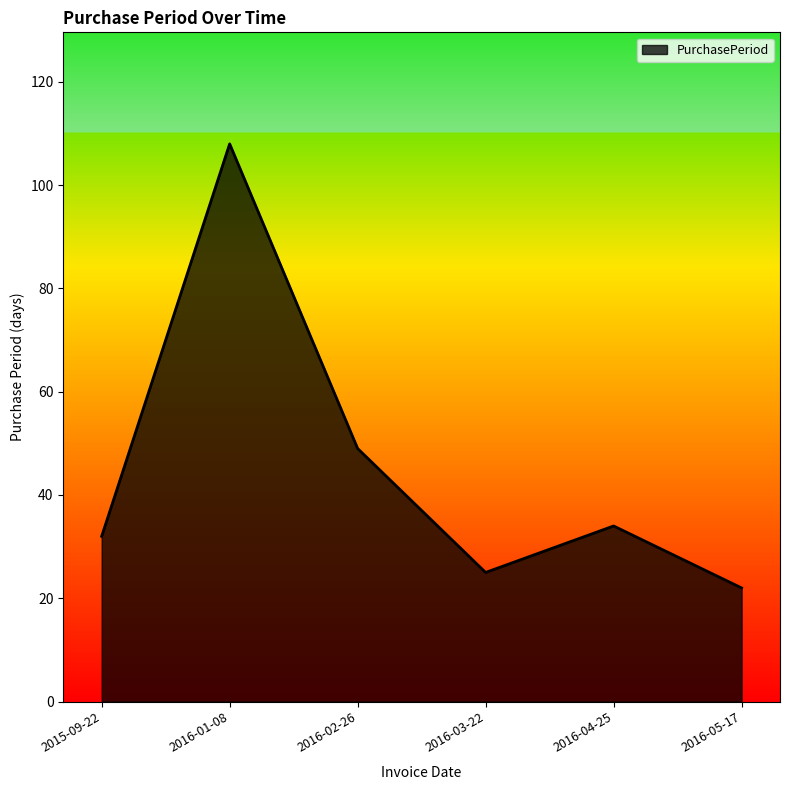

The value at 2016-01-08 is 108. True or false?

True